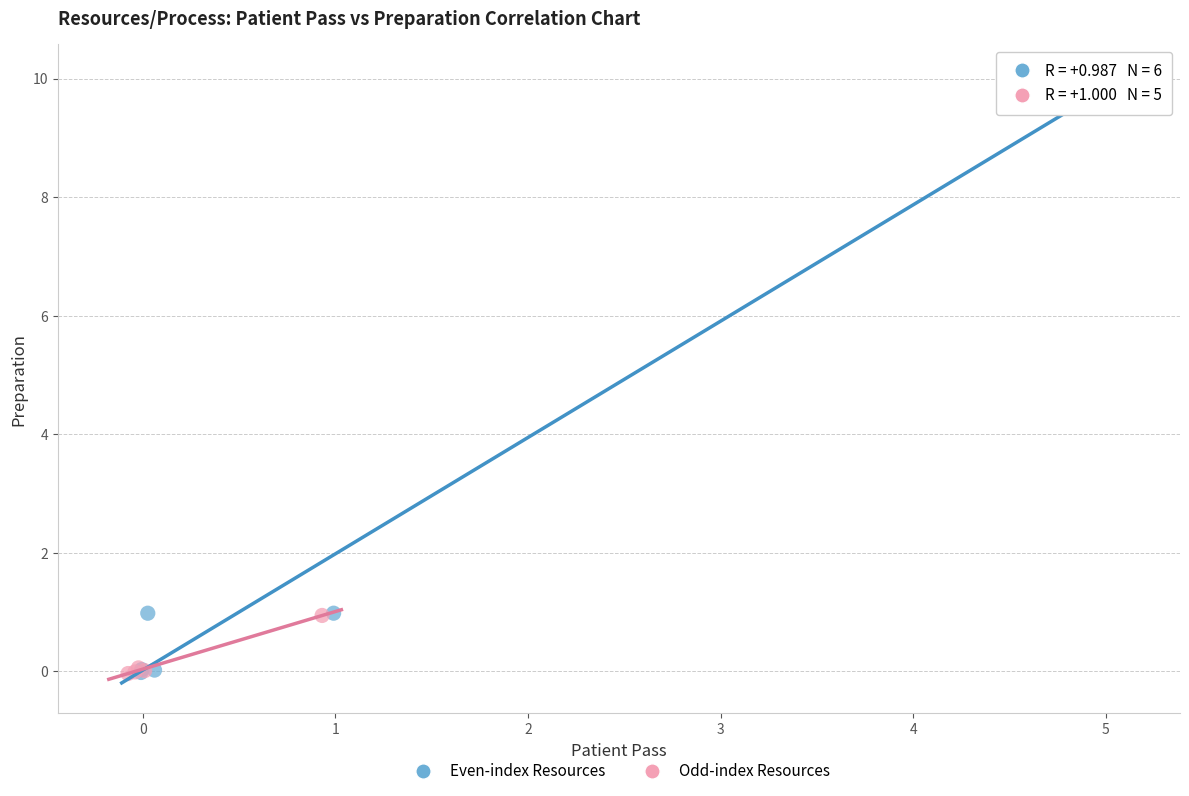

Which series has the largest Y range (max minus min)?

Even-index Resources